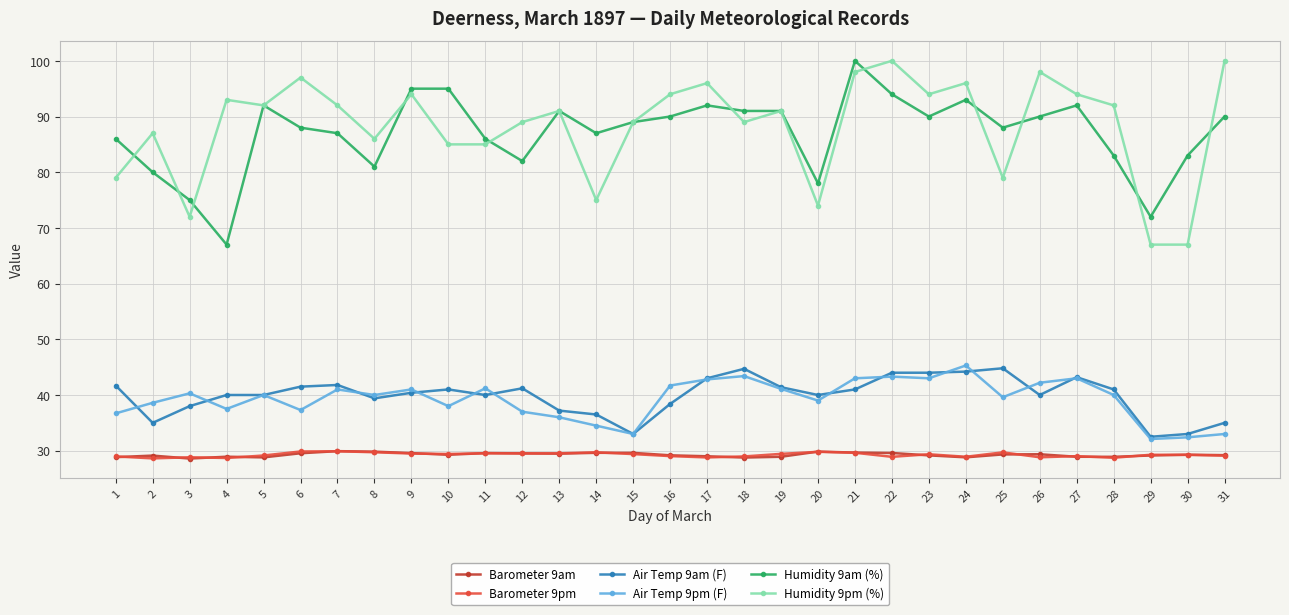

What is the difference between the highest and lowest values at 9?

65.5